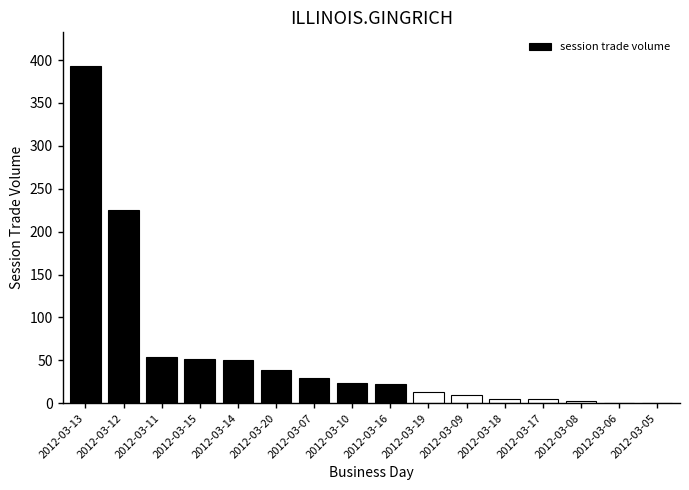

What is the change in value from 2012-03-12 to 2012-03-08?

-222